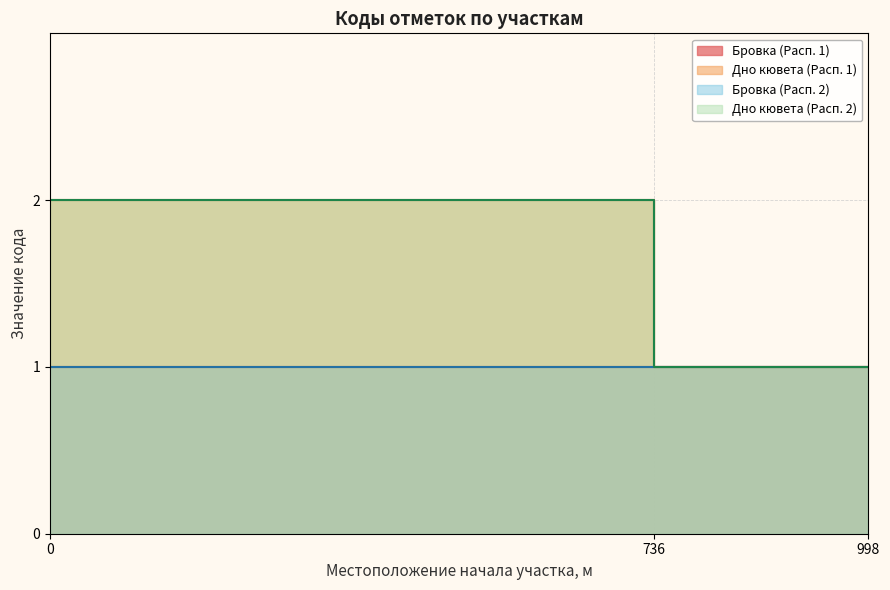

Is it true that the value at 736 is 1?

True